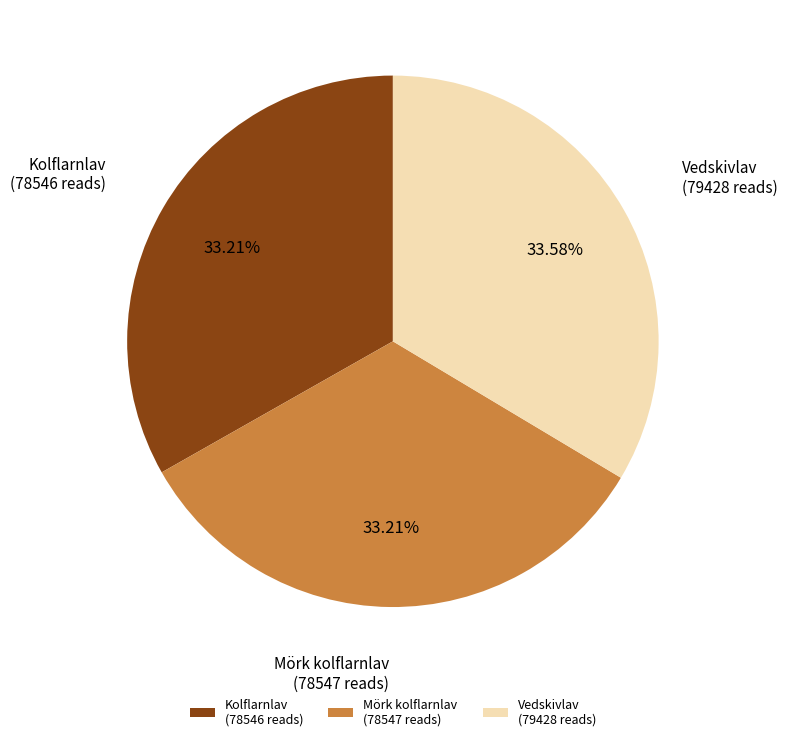

Approximately how many times larger is the value at Mörk kolflarnlav (78547 reads) compared to Kolflarnlav (78546 reads)?

1.0